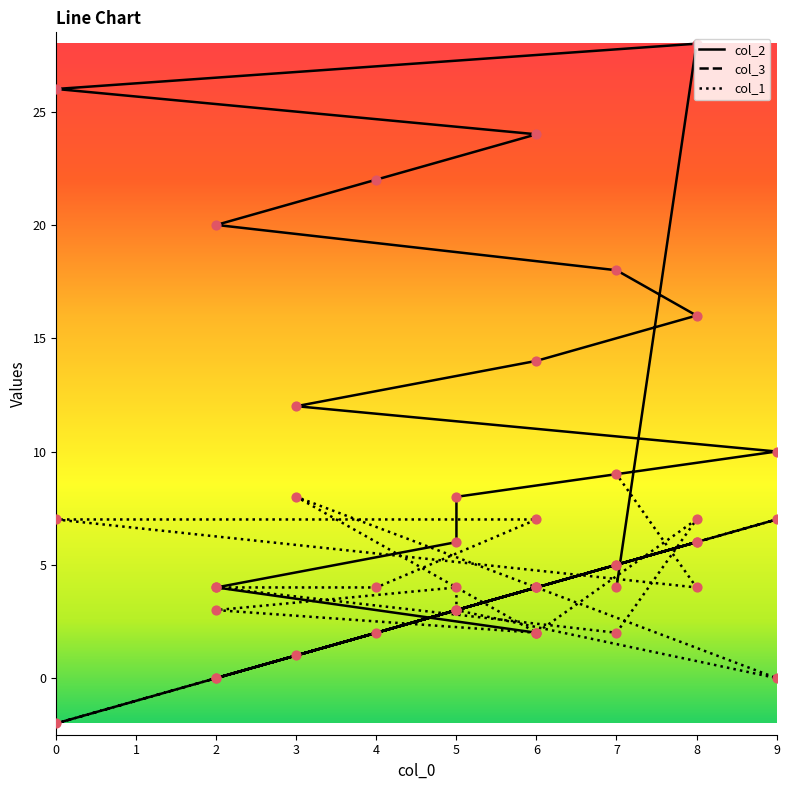

What are all the series names shown in the legend?

col_2, col_3, col_1